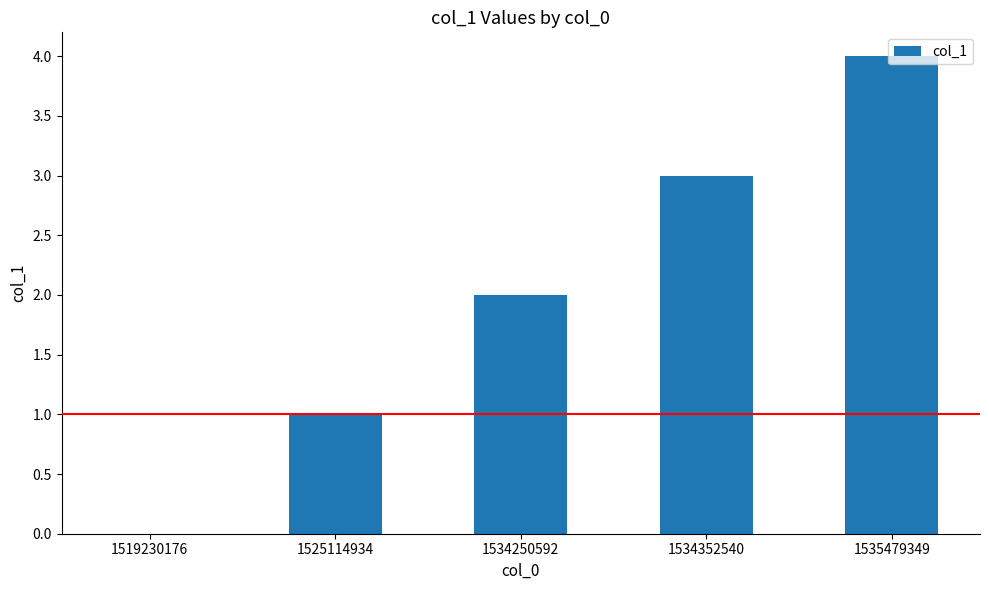

Reading left to right, extract all data points from this chart.

1519230176=0	1525114934=1	1534250592=2	1534352540=3	1535479349=4